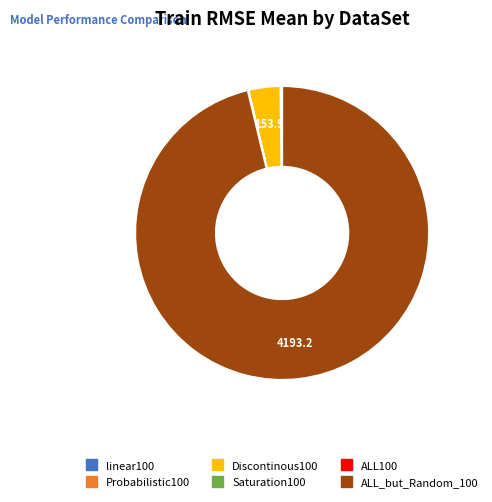

Between Discontinous100 and ALL_but_Random_100, which is larger?

ALL_but_Random_100